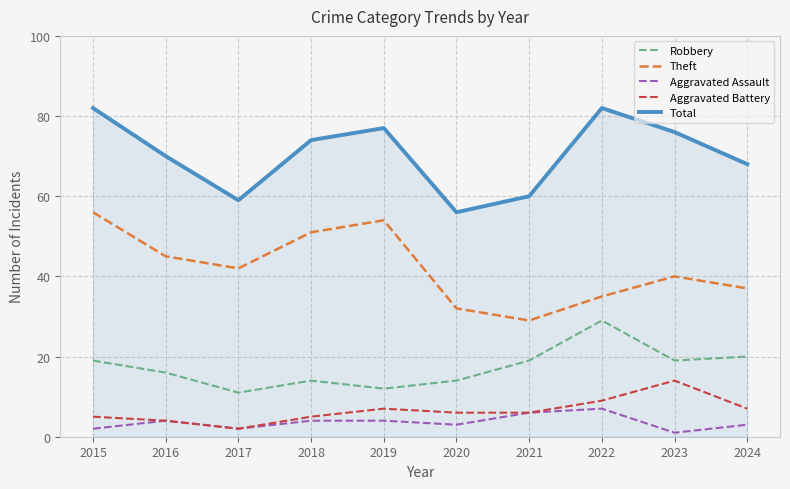

Reading left to right, transcribe all the data shown in this chart.

Robbery: 2015=19	2016=16	2017=11	2018=14	2019=12	2020=14	2021=19	2022=29	2023=19	2024=20
Theft: 2015=56	2016=45	2017=42	2018=51	2019=54	2020=32	2021=29	2022=35	2023=40	2024=37
Aggravated Assault: 2015=2	2016=4	2017=2	2018=4	2019=4	2020=3	2021=6	2022=7	2023=1	2024=3
Aggravated Battery: 2015=5	2016=4	2017=2	2018=5	2019=7	2020=6	2021=6	2022=9	2023=14	2024=7
Total: 2015=82	2016=70	2017=59	2018=74	2019=77	2020=56	2021=60	2022=82	2023=76	2024=68